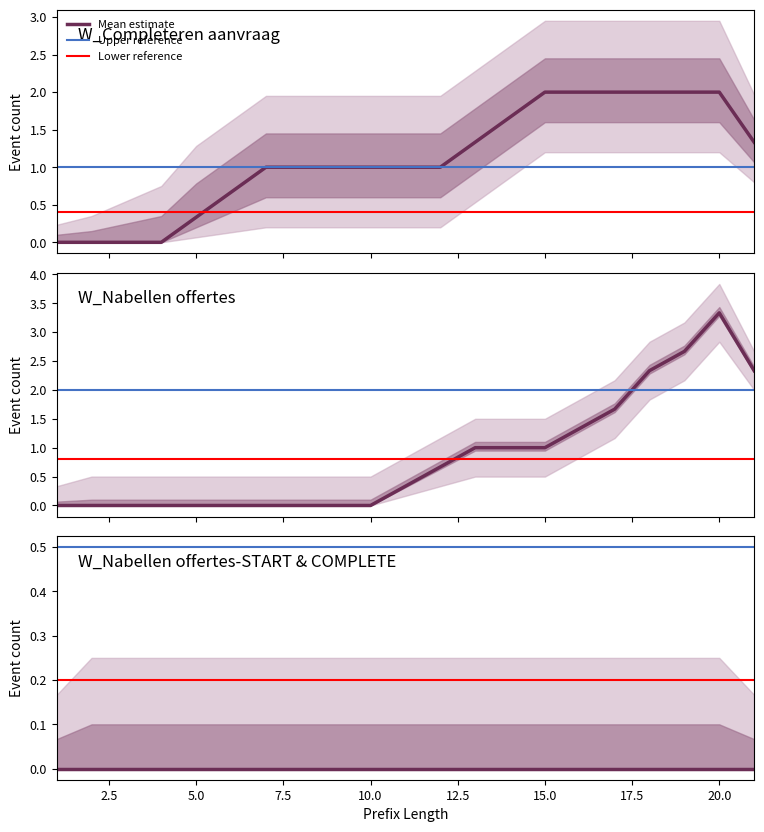

The value of W_Nabellen offertes-COMPLETE at 15 is 0. True or false?

True